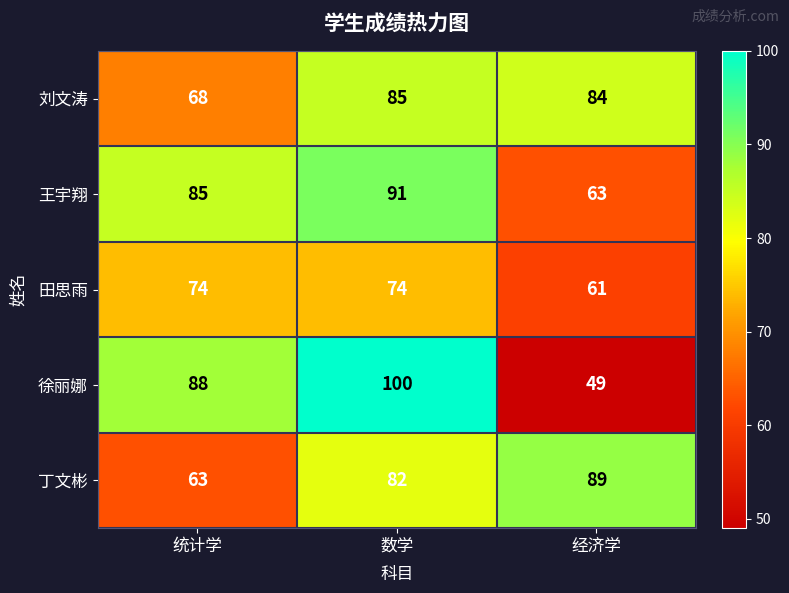

Which series has the largest total across all categories?

王宇翔